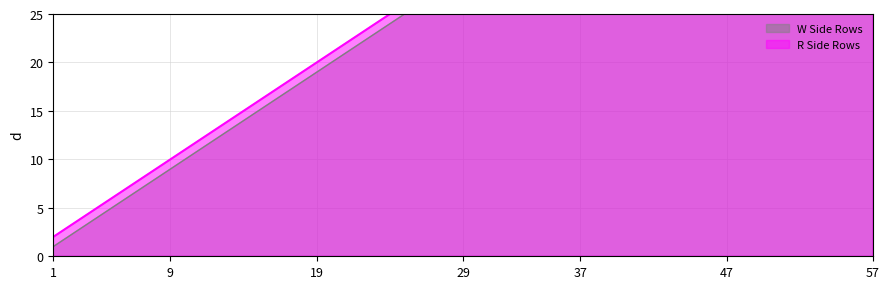

What is the total value across all series at 19?

39